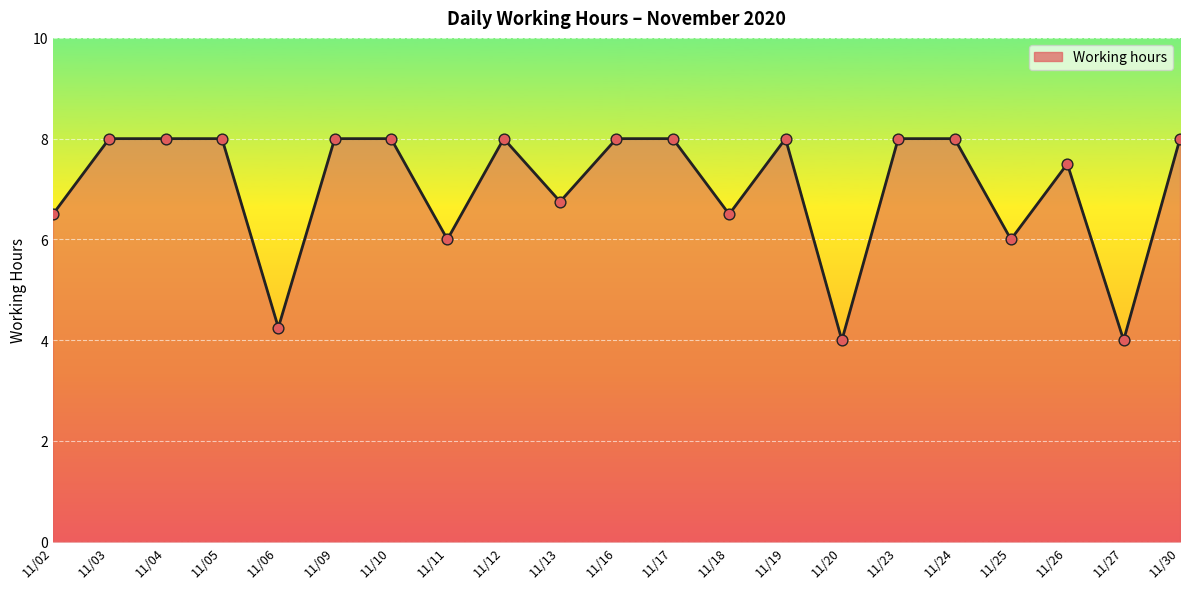

Between 11/18 and 11/17, which is larger?

11/17